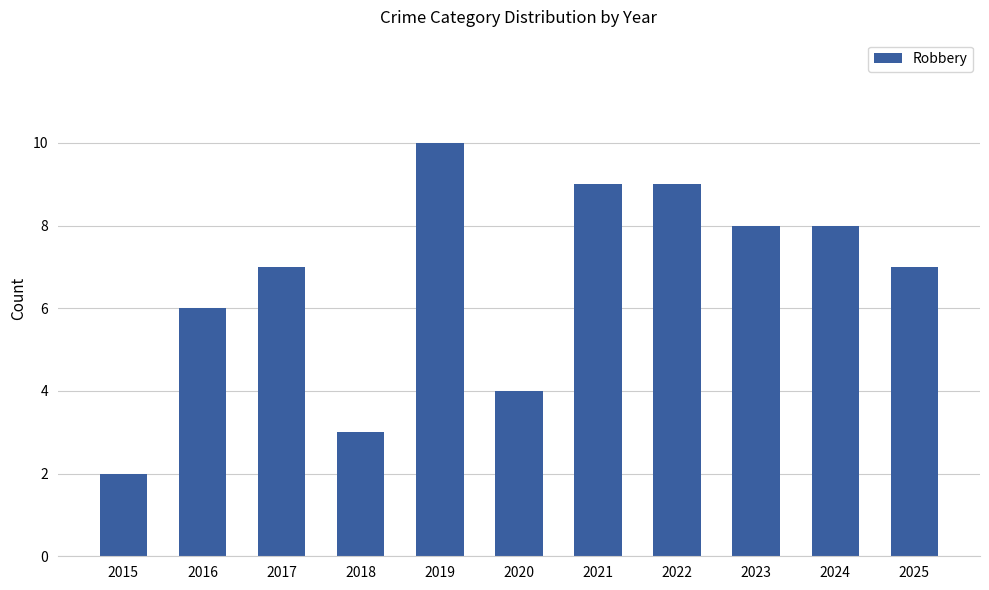

Which label corresponds to the smallest value in the chart?

2015